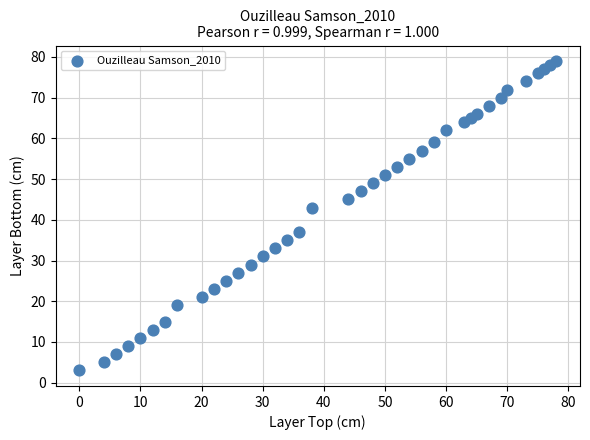

What is the range of Y values (max minus min)?

76